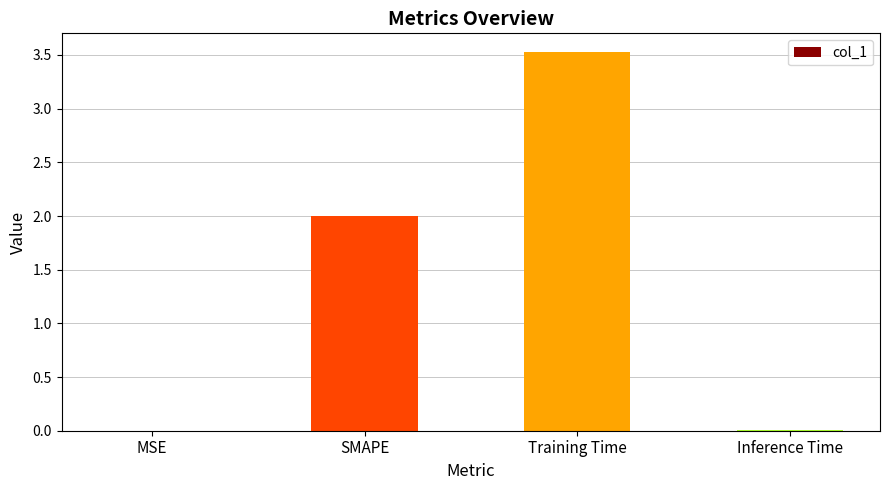

What is the difference between the values at Training Time and Inference Time?

3.5